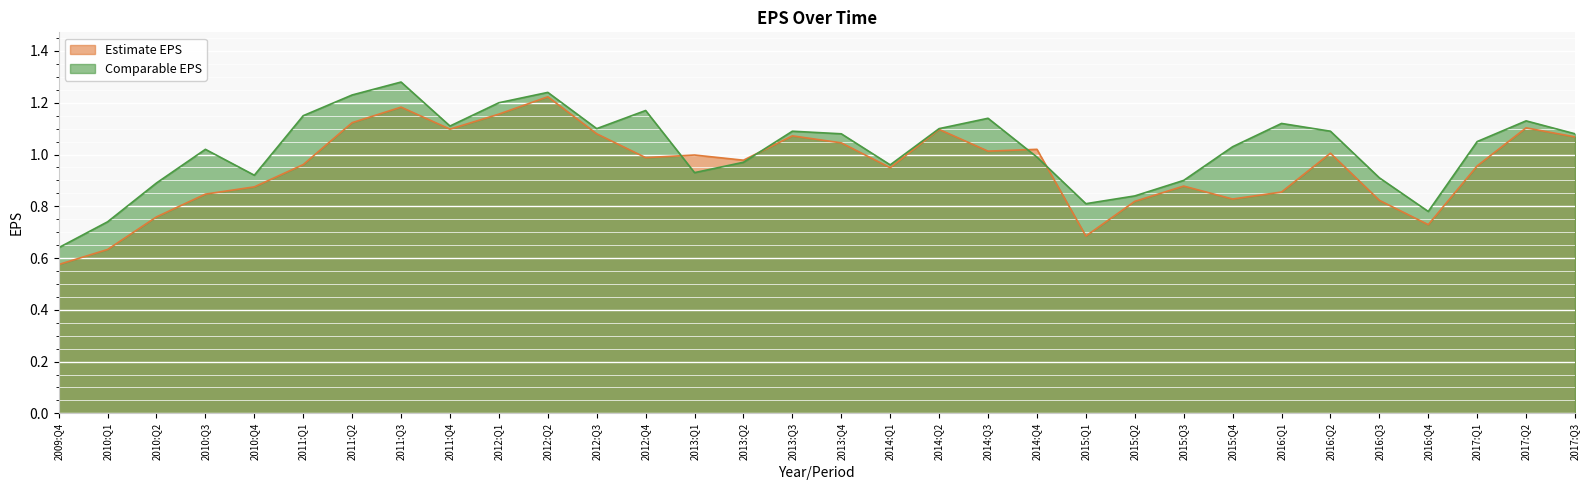

Reading left to right, extract all data points from this chart.

Estimate EPS: 2009:Q4=0.6	2010:Q1=0.6	2010:Q2=0.8	2010:Q3=0.8	2010:Q4=0.9	2011:Q1=1.0	2011:Q2=1.1	2011:Q3=1.2	2011:Q4=1.1	2012:Q1=1.2	2012:Q2=1.2	2012:Q3=1.1	2012:Q4=1.0	2013:Q1=1.0	2013:Q2=1.0	2013:Q3=1.1	2013:Q4=1.0	2014:Q1=0.9	2014:Q2=1.1	2014:Q3=1.0	2014:Q4=1.0	2015:Q1=0.7	2015:Q2=0.8	2015:Q3=0.9	2015:Q4=0.8	2016:Q1=0.9	2016:Q2=1.0	2016:Q3=0.8	2016:Q4=0.7	2017:Q1=1.0	2017:Q2=1.1	2017:Q3=1.1
Comparable EPS: 2009:Q4=0.6	2010:Q1=0.7	2010:Q2=0.9	2010:Q3=1.0	2010:Q4=0.9	2011:Q1=1.1	2011:Q2=1.2	2011:Q3=1.3	2011:Q4=1.1	2012:Q1=1.2	2012:Q2=1.2	2012:Q3=1.1	2012:Q4=1.2	2013:Q1=0.9	2013:Q2=1.0	2013:Q3=1.1	2013:Q4=1.1	2014:Q1=1.0	2014:Q2=1.1	2014:Q3=1.1	2014:Q4=1.0	2015:Q1=0.8	2015:Q2=0.8	2015:Q3=0.9	2015:Q4=1.0	2016:Q1=1.1	2016:Q2=1.1	2016:Q3=0.9	2016:Q4=0.8	2017:Q1=1.1	2017:Q2=1.1	2017:Q3=1.1